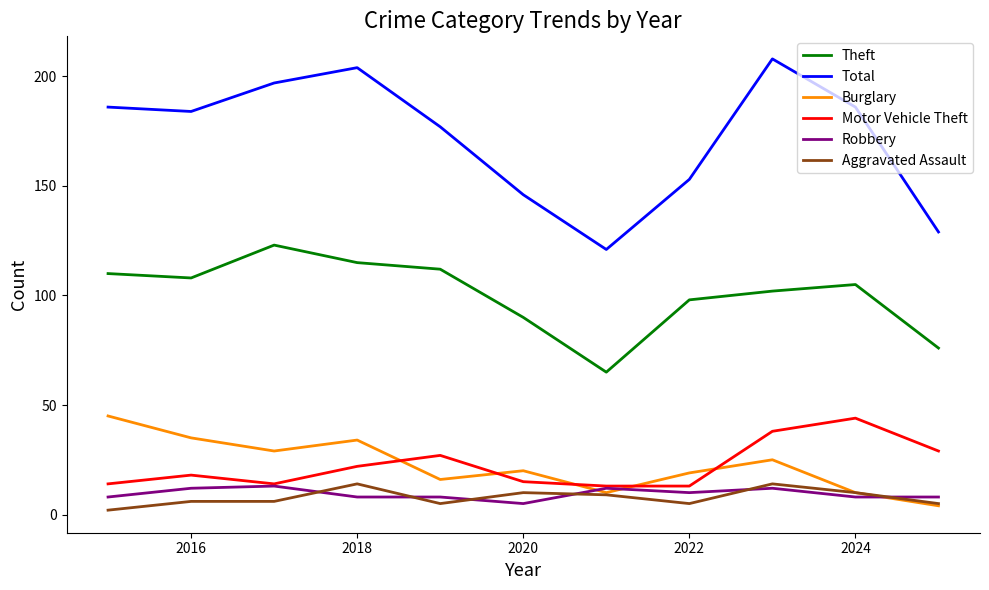

True or false: Robbery and Total cross at least once.

False